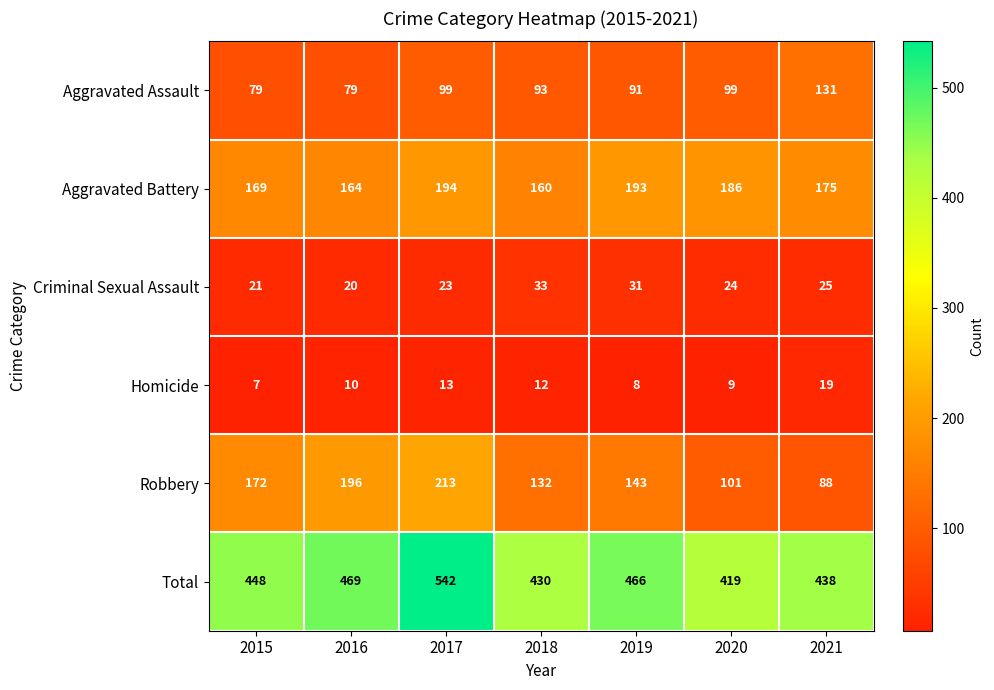

What is the difference between the highest and lowest values at 2018?

418